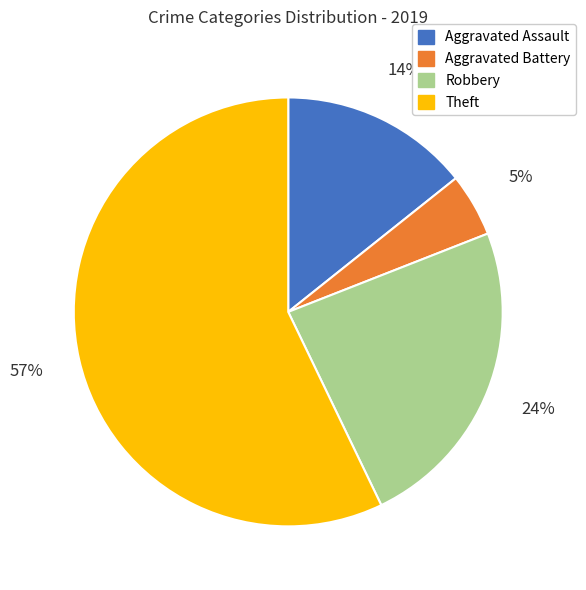

Is Theft the majority of the pie?

Yes